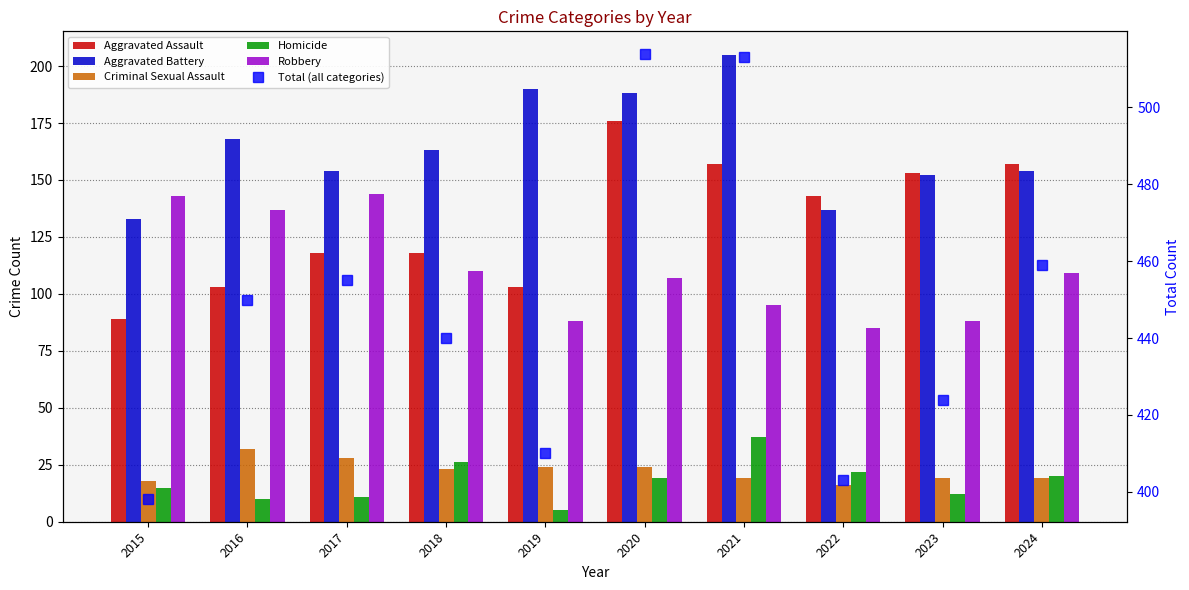

Between 2020 and 2022, which series saw the biggest shift?

Total (all categories)